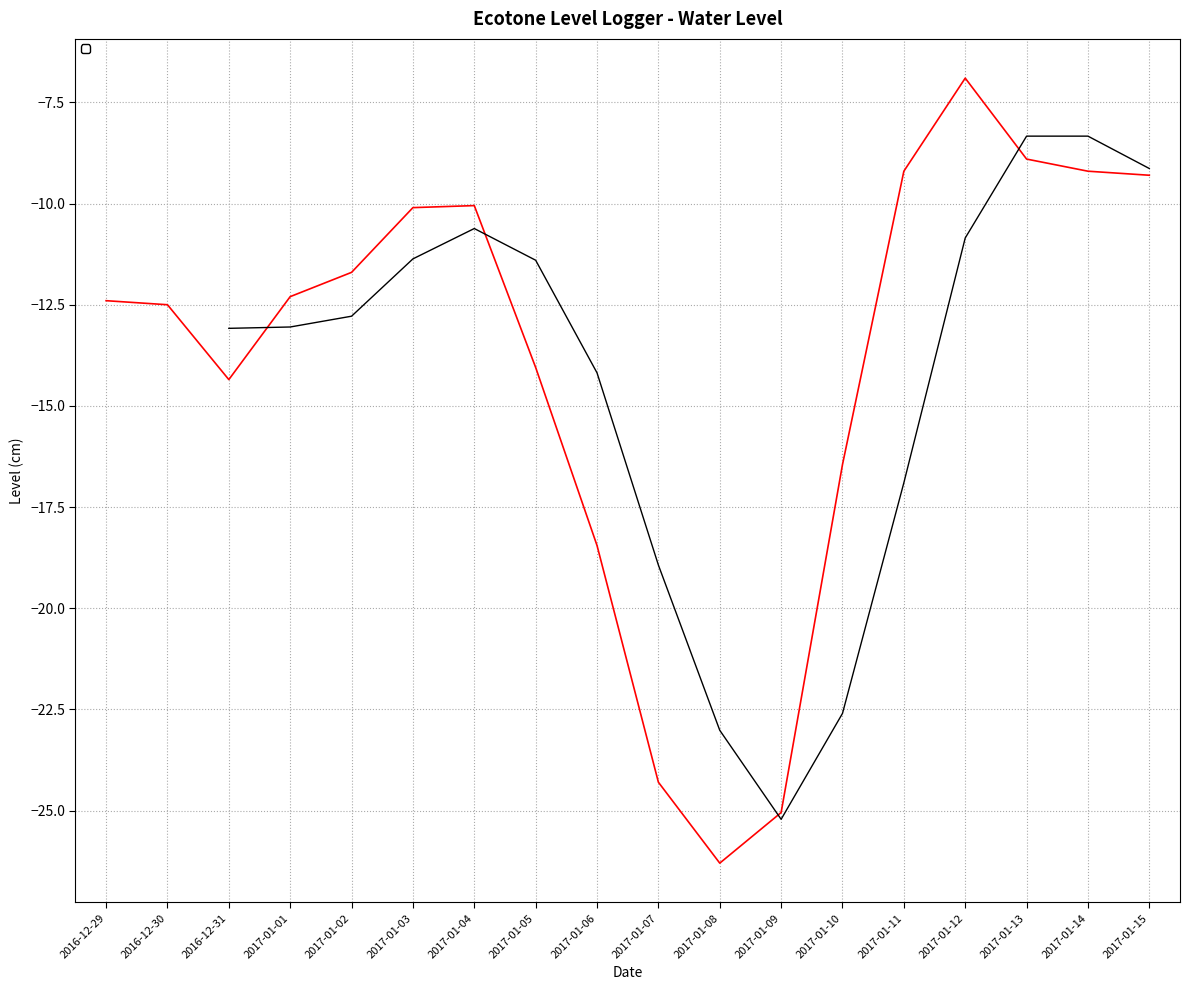

The value at 2017-01-03 is -13.3. True or false?

False